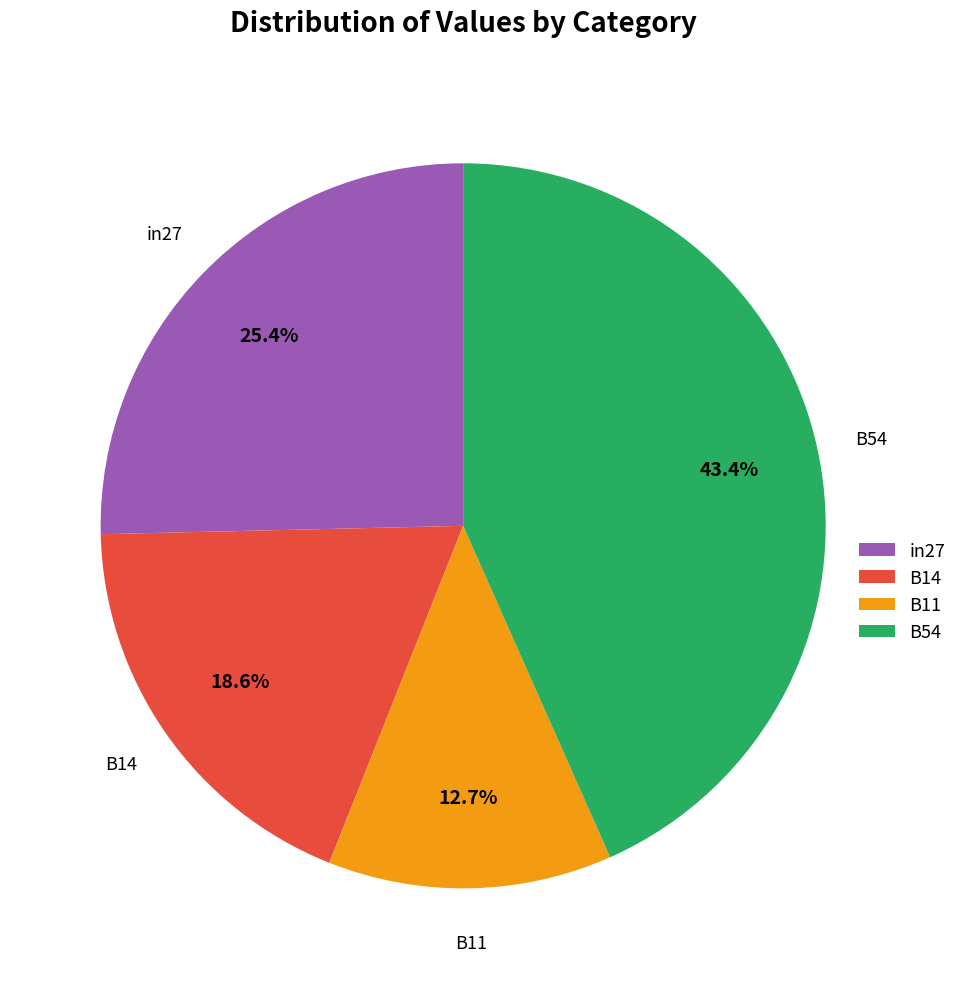

What is the smallest slice in the pie chart?

B11